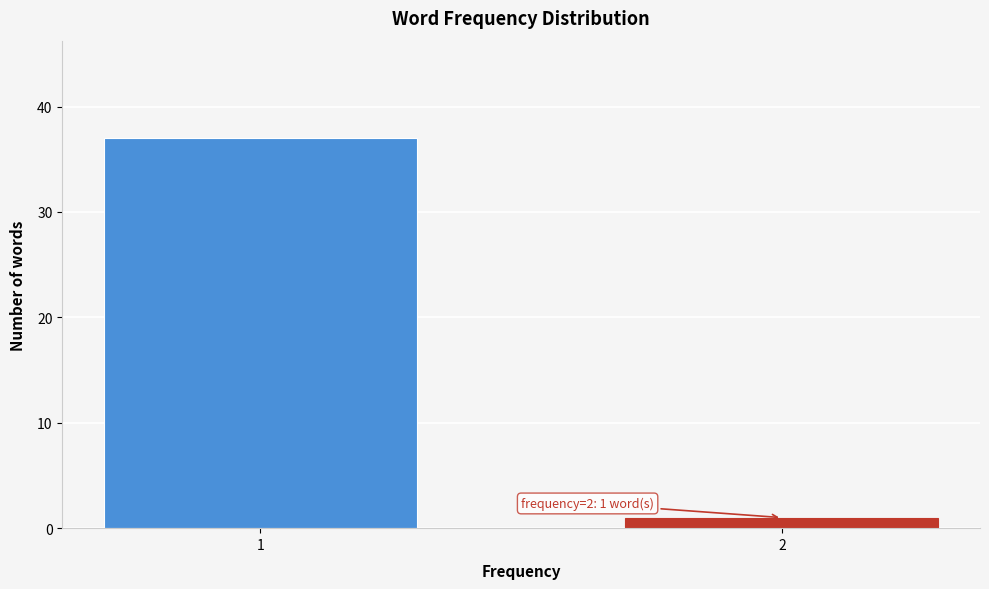

Reading left to right, list all the values displayed in this chart.

37	1